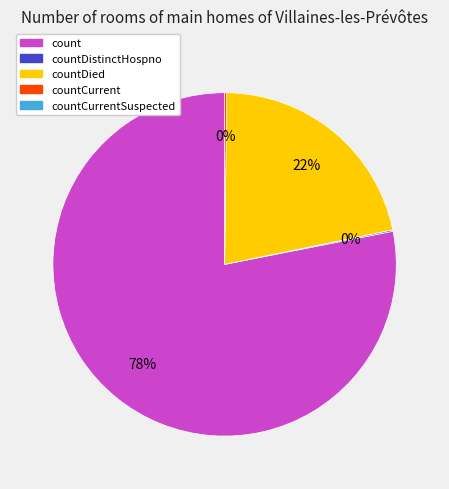

To the nearest percent, what is the average slice percentage?

25%